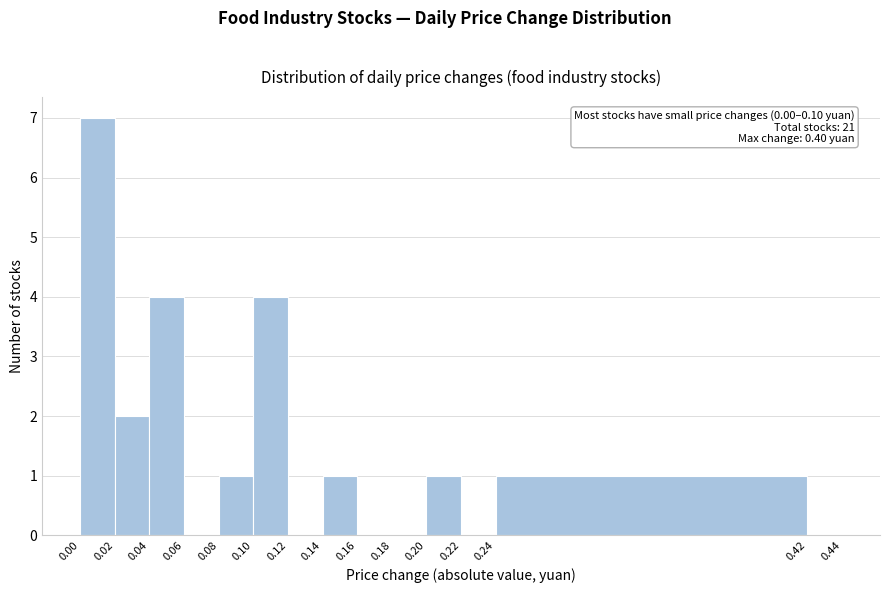

Which range on the x-axis has the tallest bar?

0.00 to 0.02